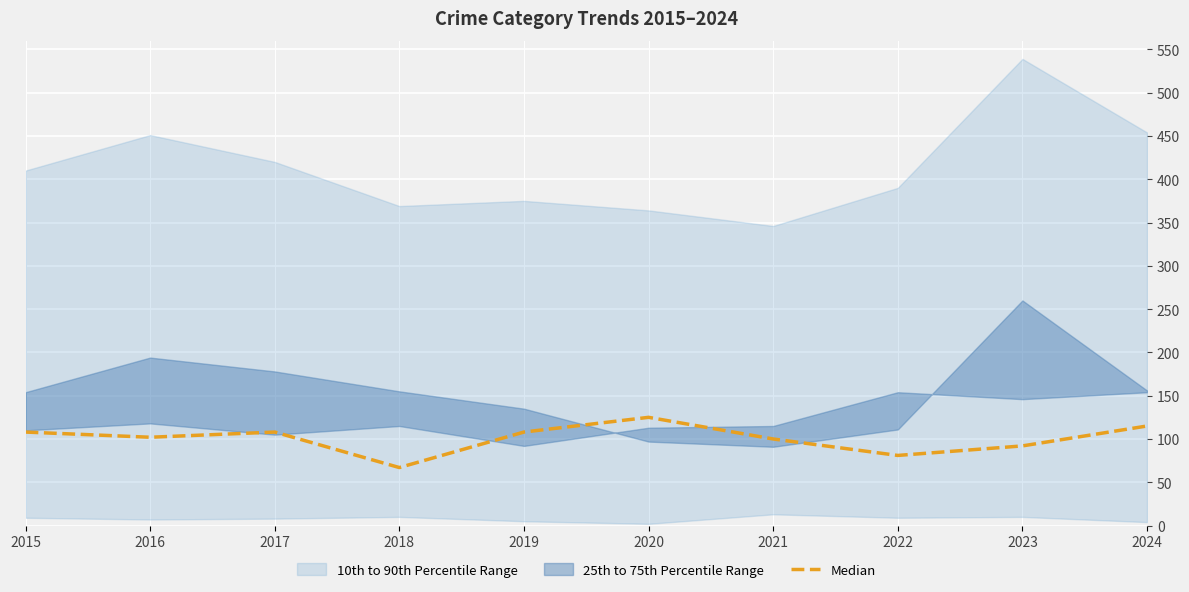

What is the value of the 6th point from the left?

125